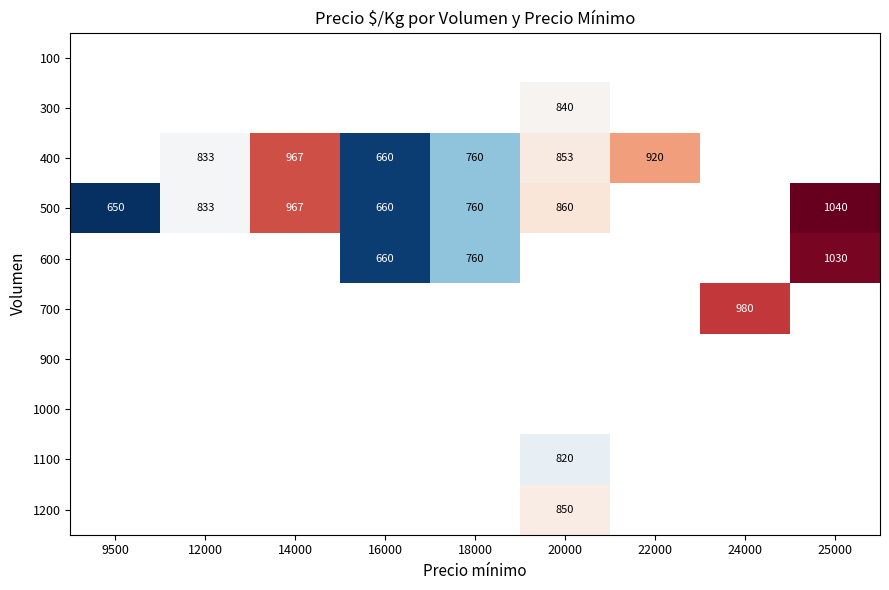

True or false: 300 has a value of 840 at 20000.

True